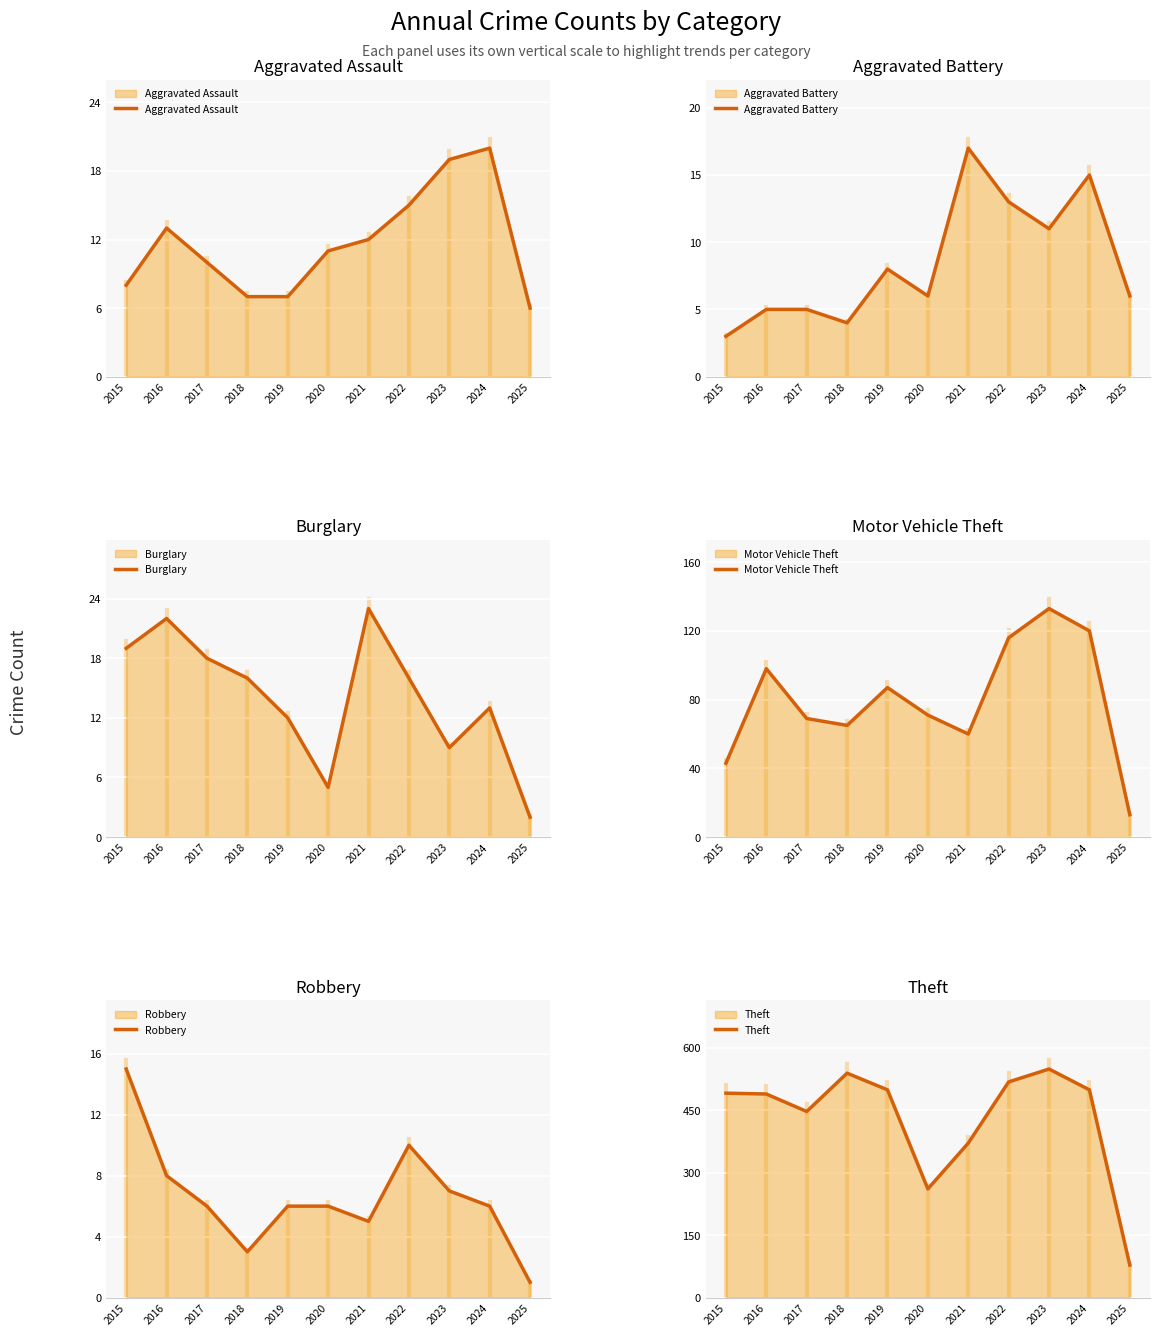

What is the lowest value of the Robbery series?

1